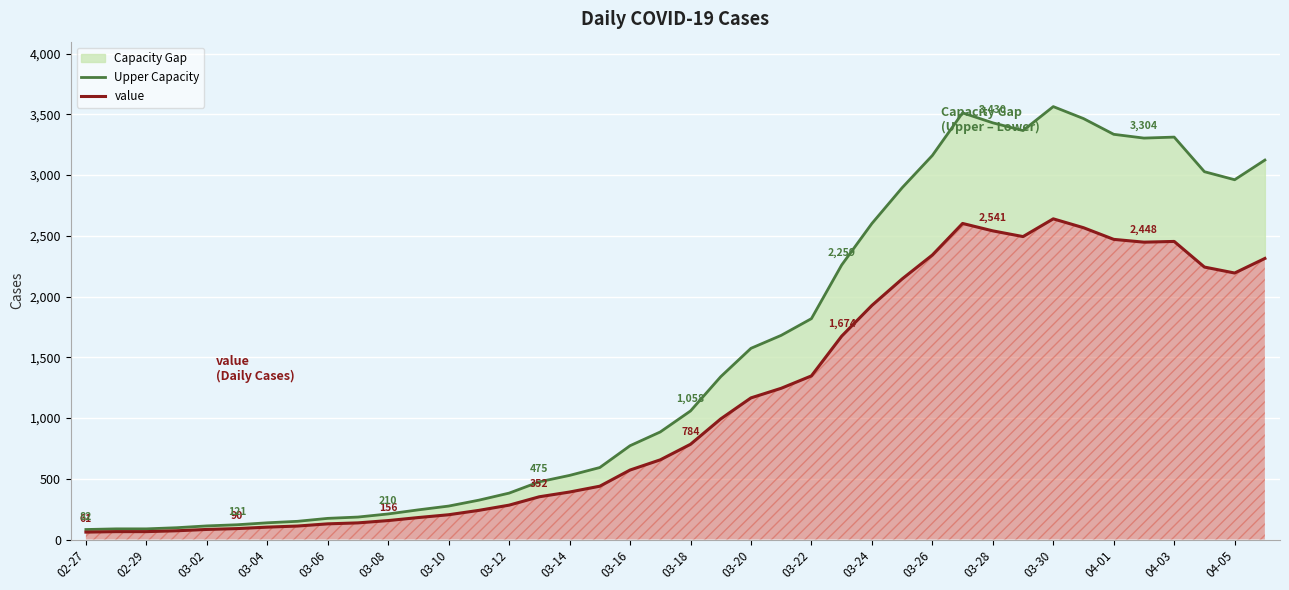

How many interior local peaks does the Upper Capacity series have?

3